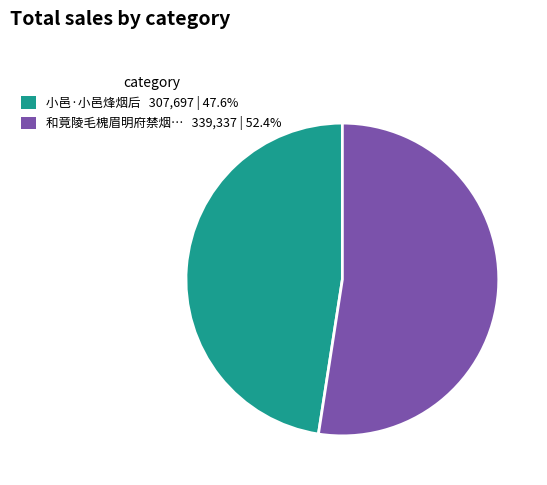

Is there a majority slice in this chart?

Yes